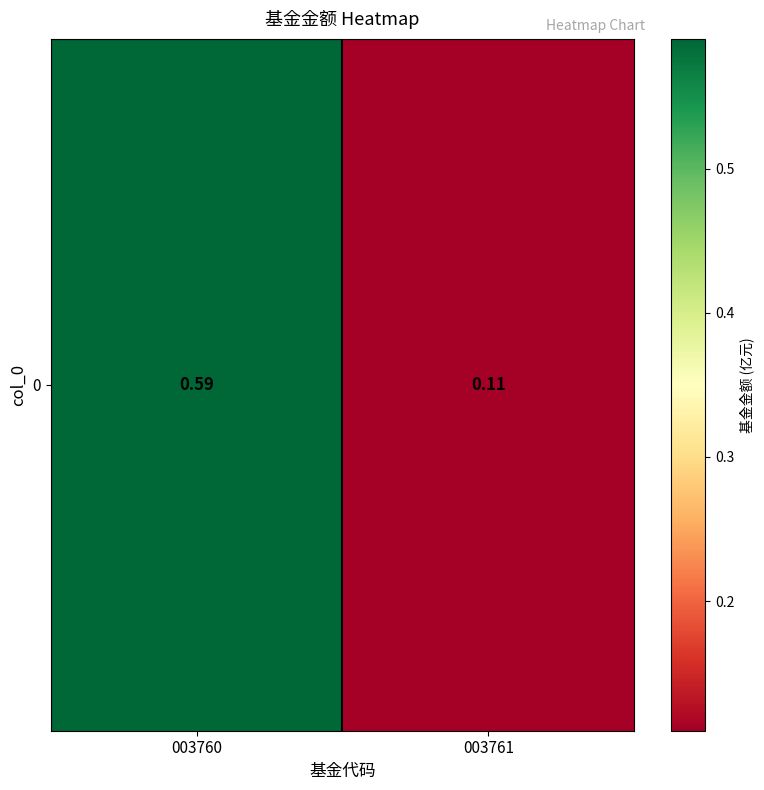

Between 003760 and 003761, which is larger?

003760